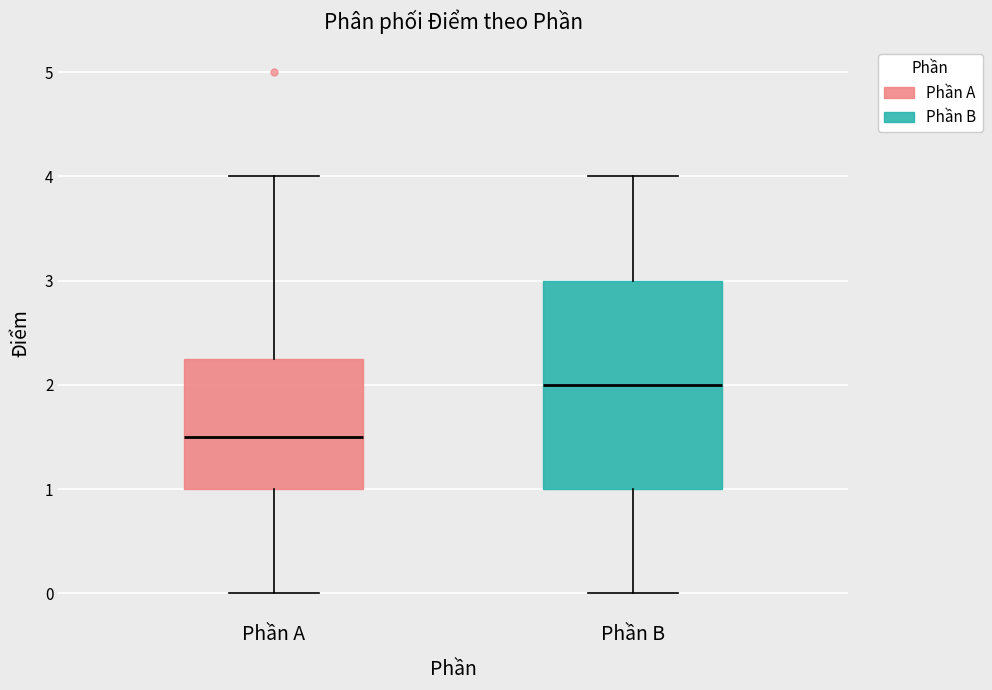

Which box is the tallest, from its lower edge to its upper edge?

Phần B